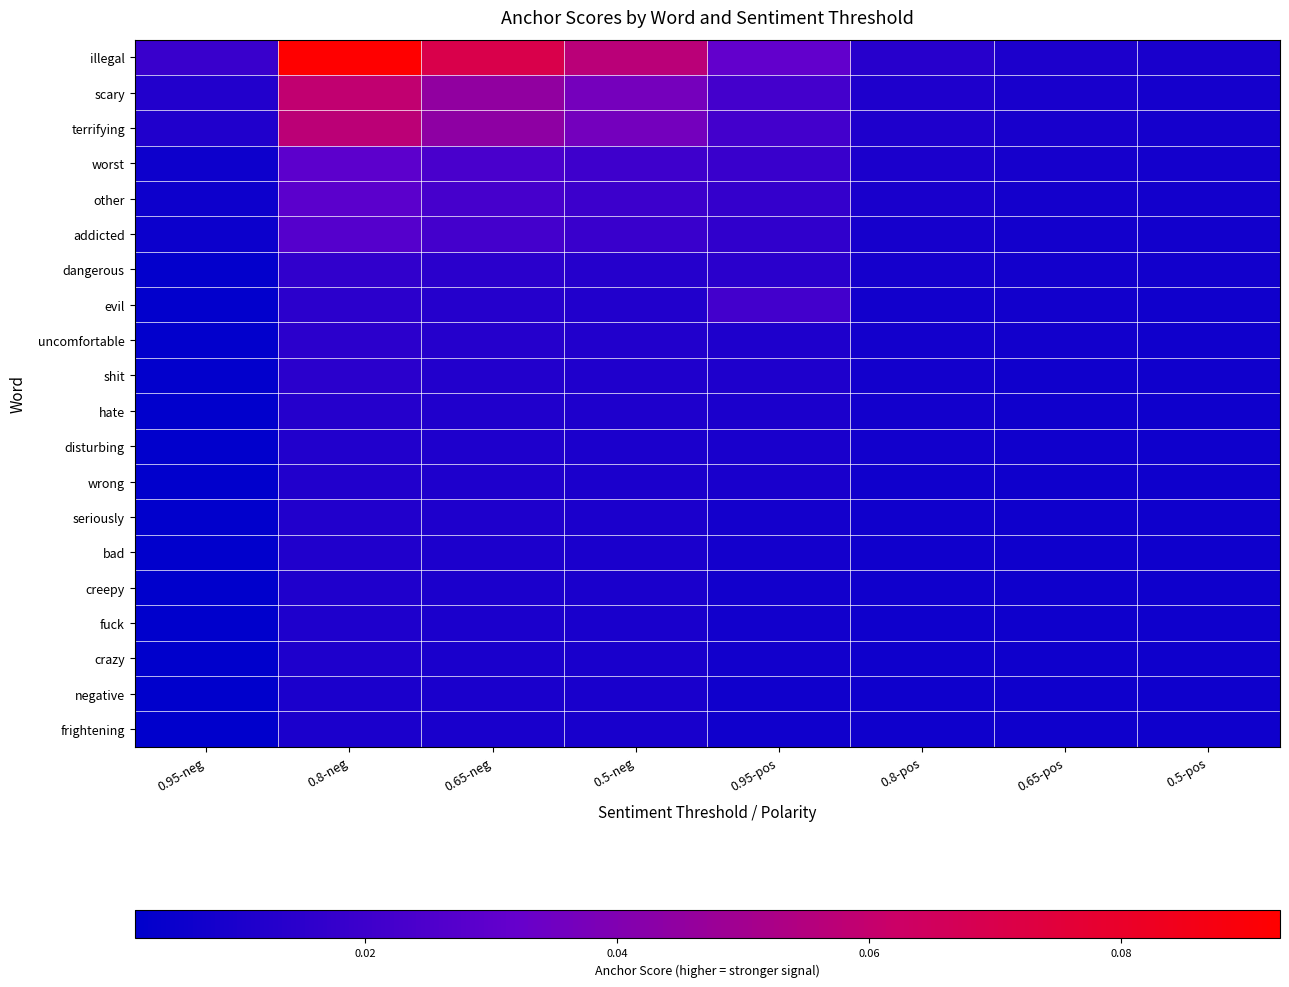

Which has a higher value, 0.8-pos or 0.5-neg?

0.5-neg